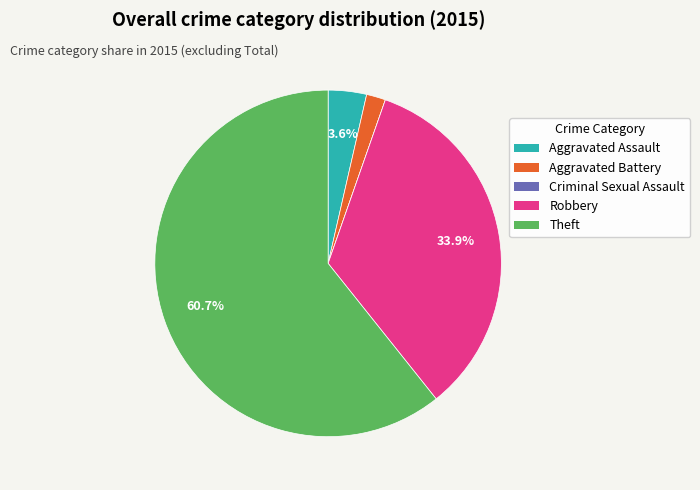

Is the sum of Robbery and Theft greater than half?

Yes